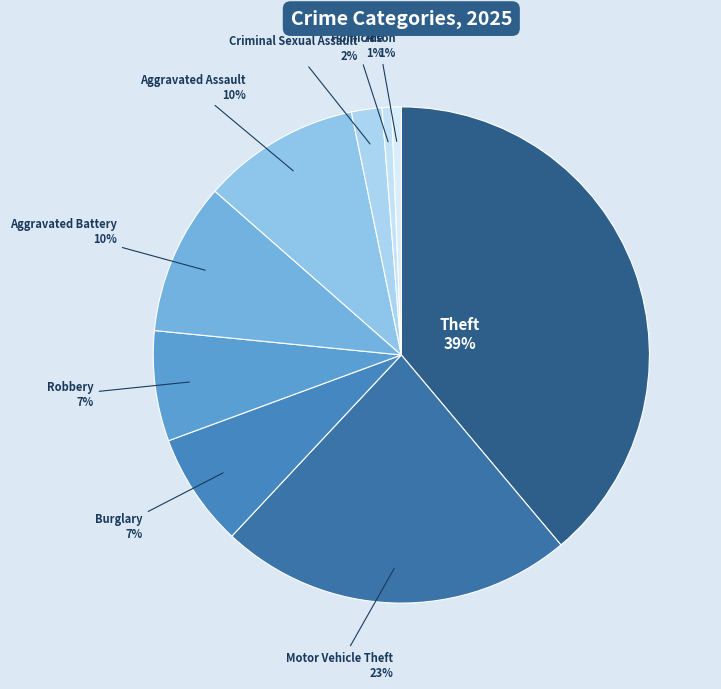

Is there any slice that represents more than half of the pie?

No